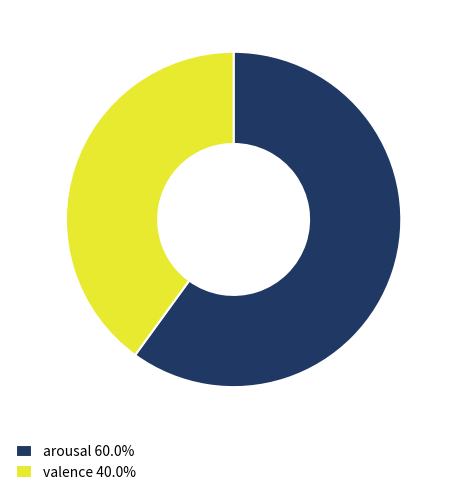

Is valence 40.0% the majority of the pie?

No